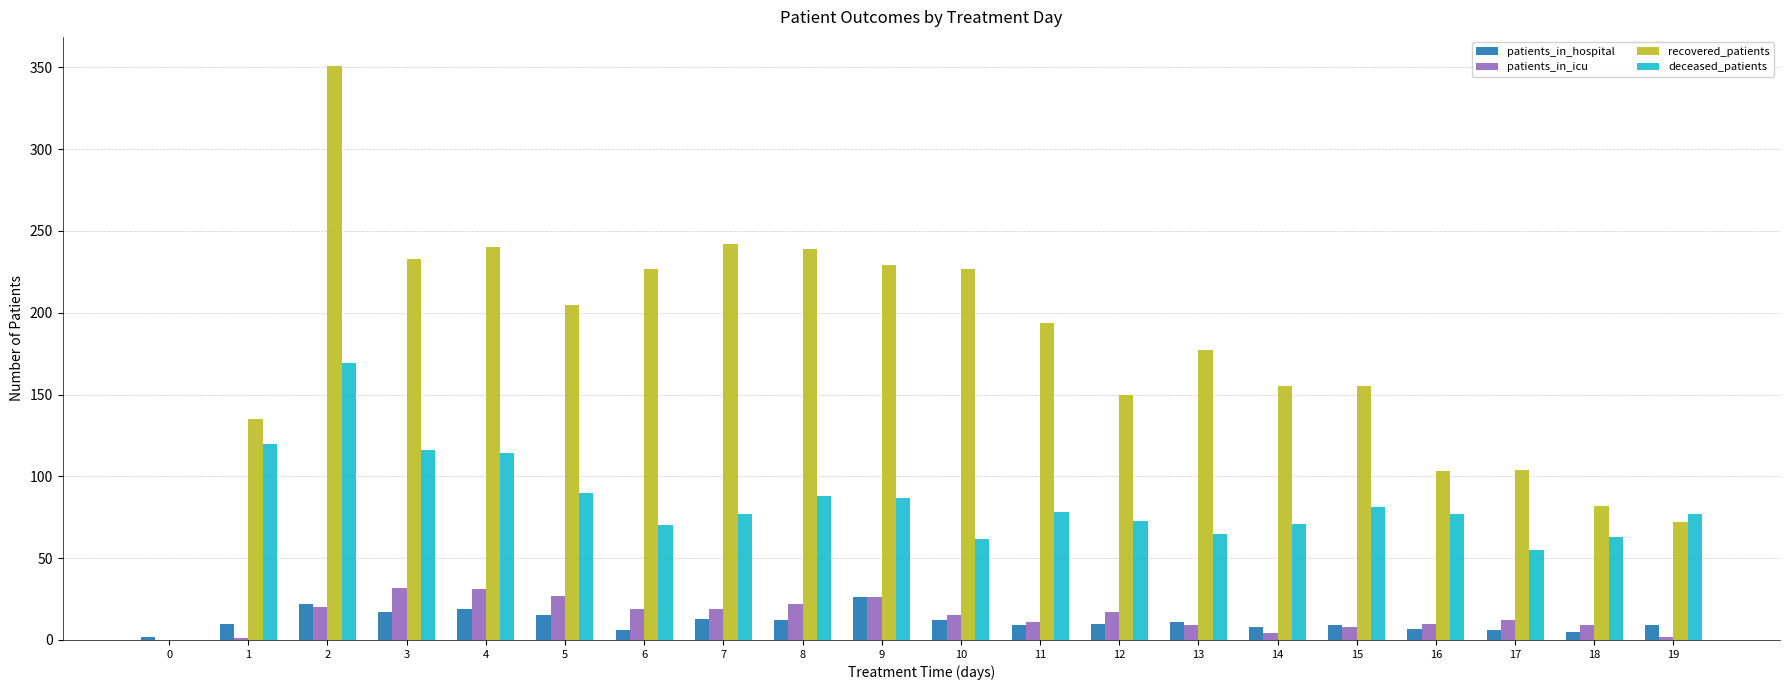

Is the value of recovered_patients at 4 greater than the value of patients_in_hospital at 5?

Yes